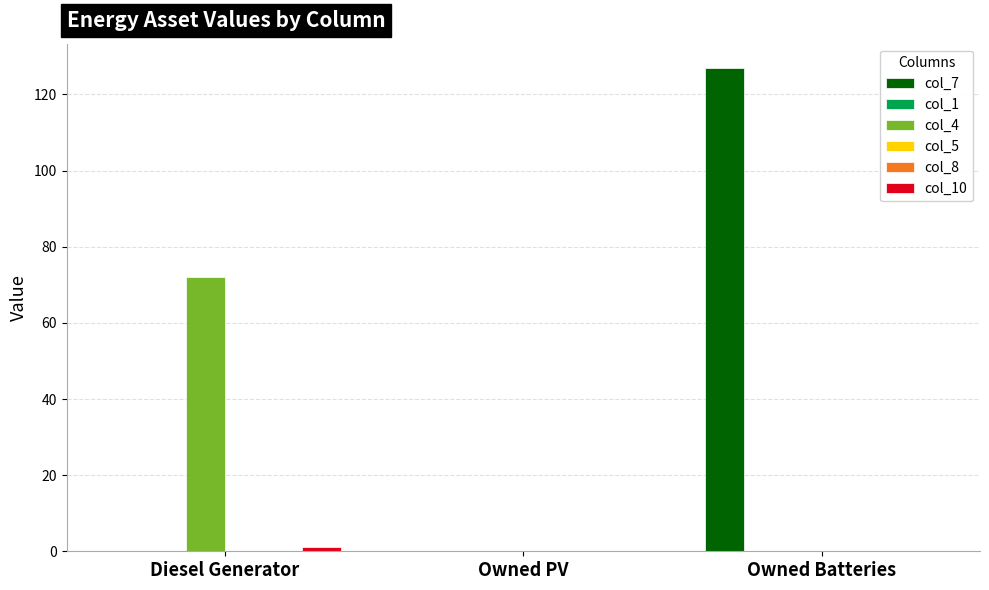

The value of col_4 at Owned Batteries is 0. True or false?

True